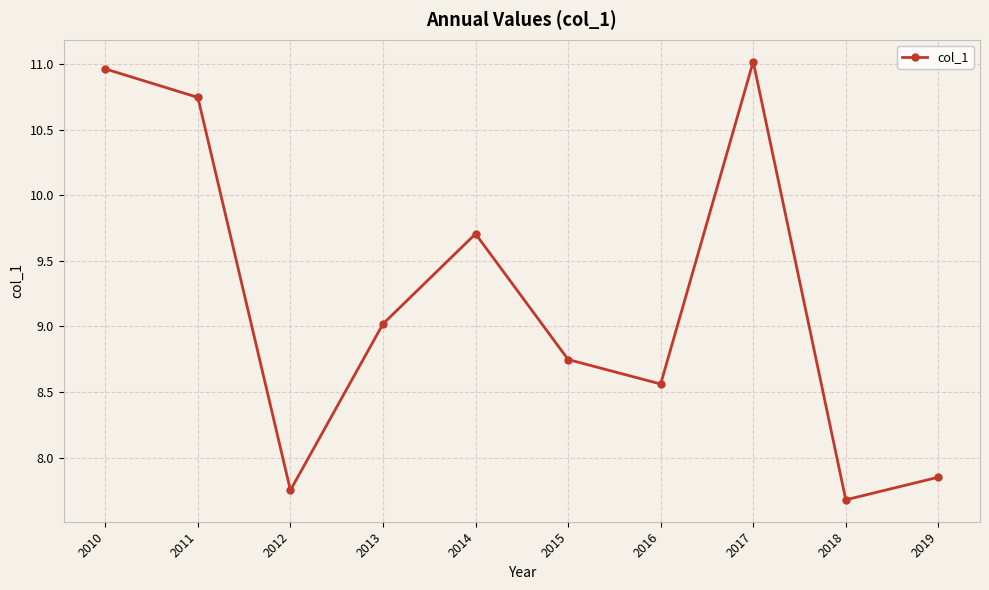

Does the chart have visible grid lines?

Yes